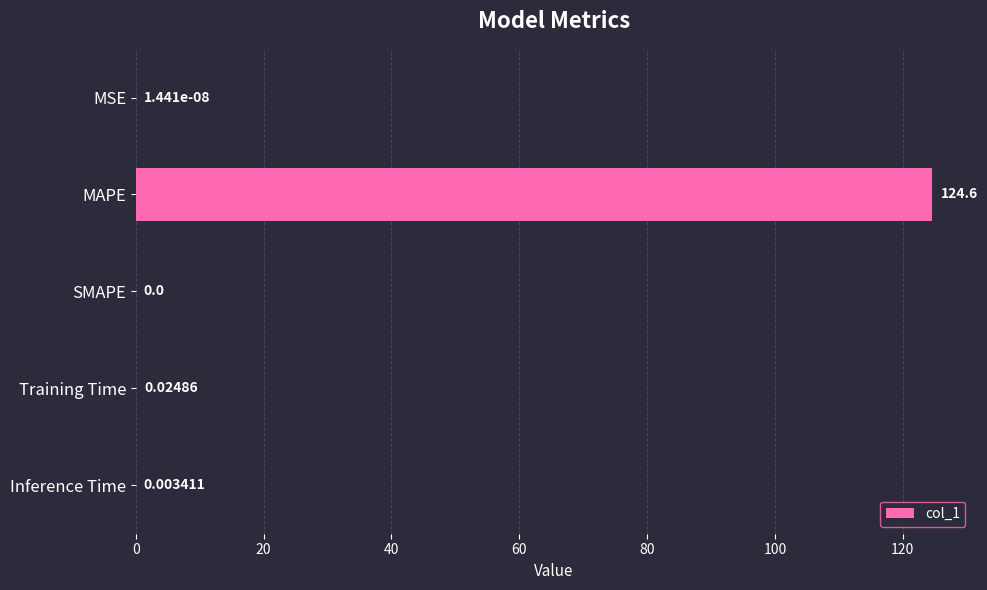

Where is the data nearest to the value 62?

Training Time